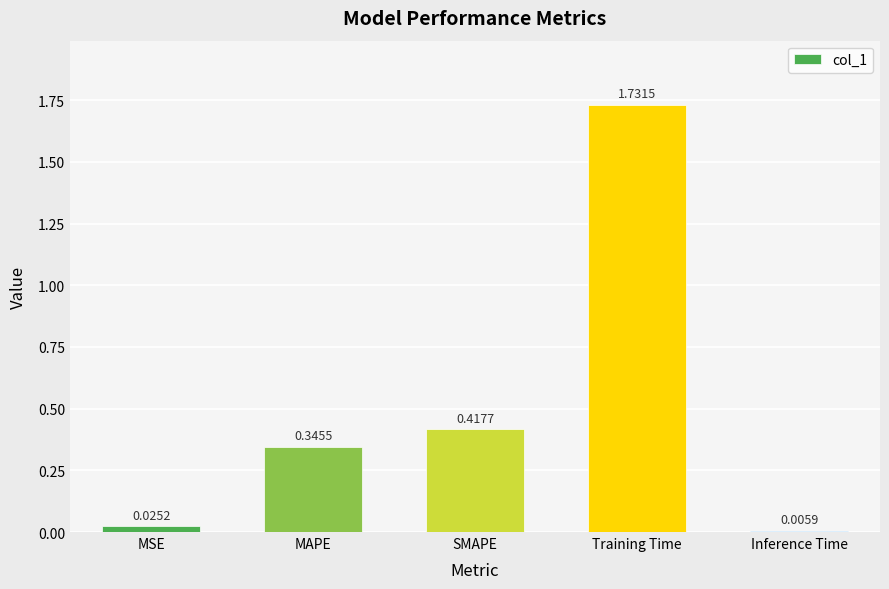

What is the sum of the values at SMAPE and Training Time?

2.1